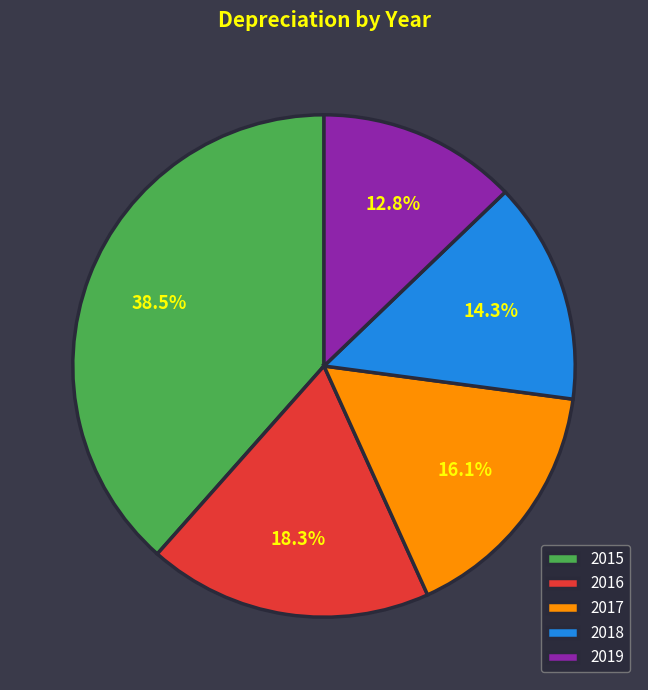

To the nearest percent, what is the combined percentage of 2015 and 2016?

57%